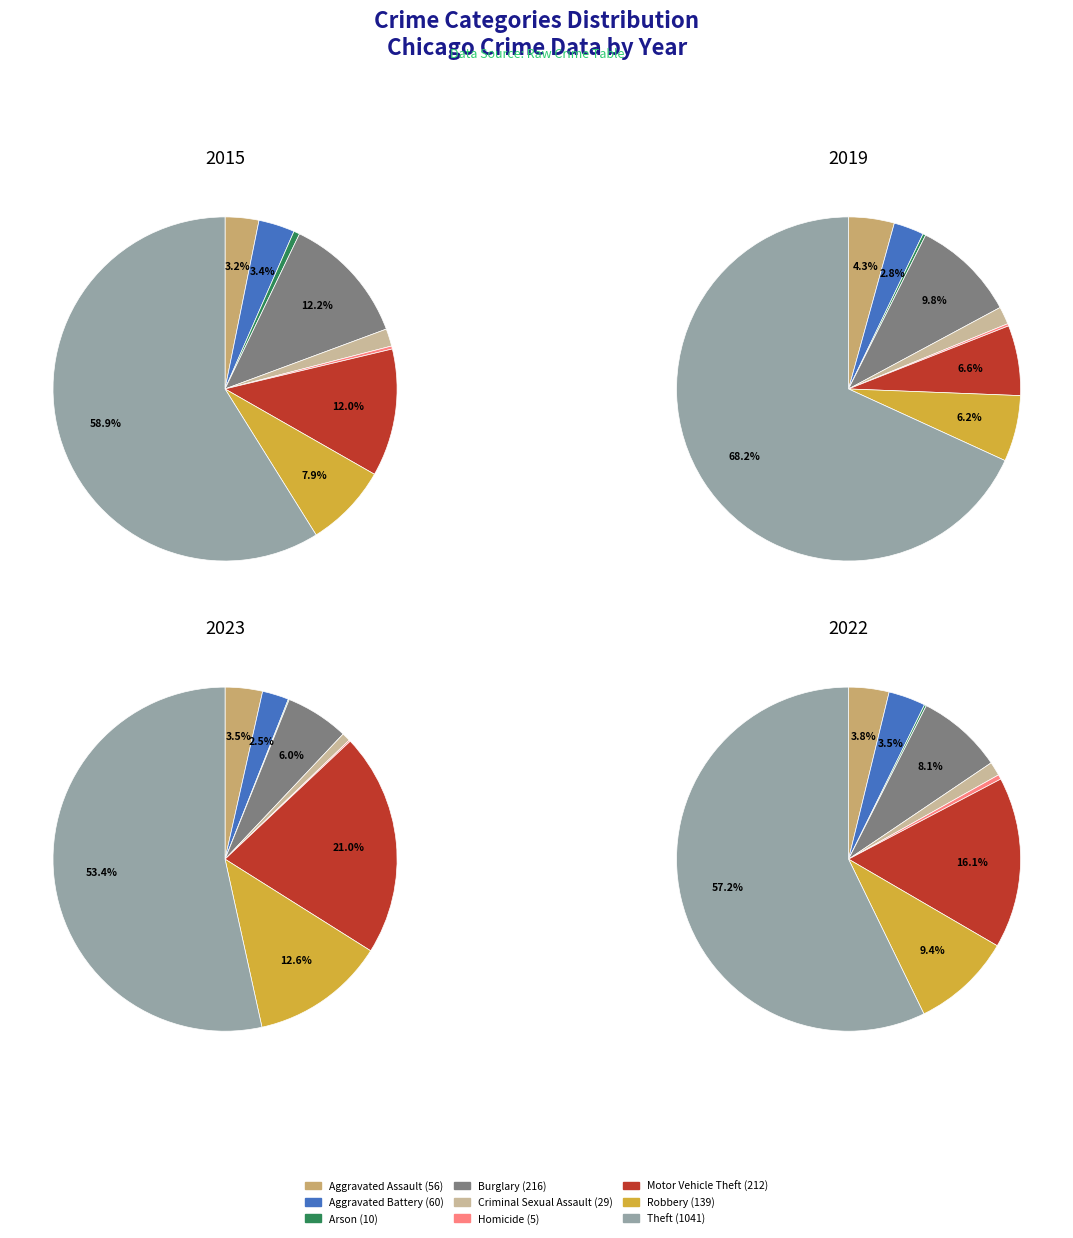

How many slices are in this pie chart?

9